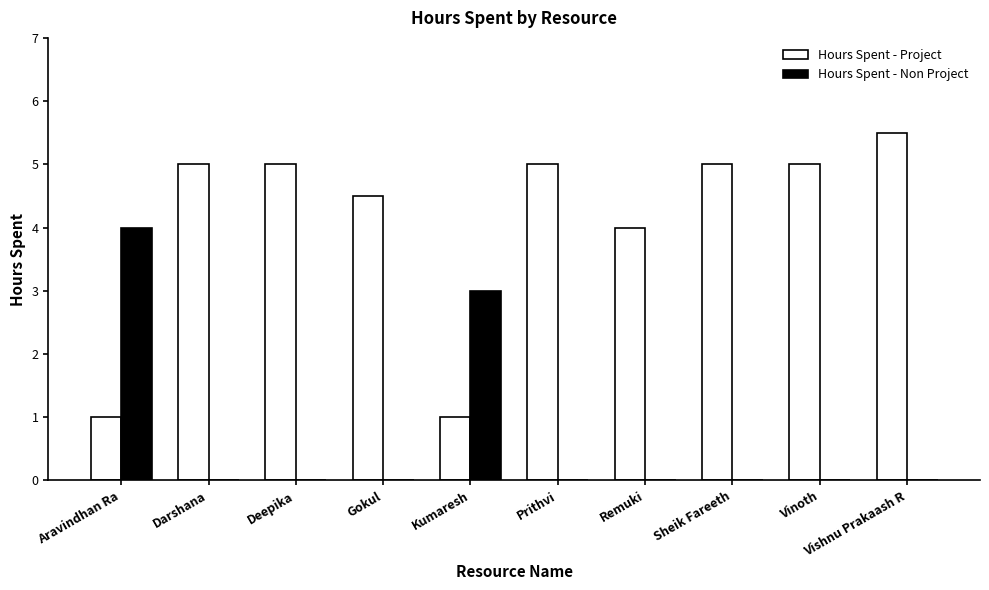

What is the total value across all series at Vinoth?

5.0